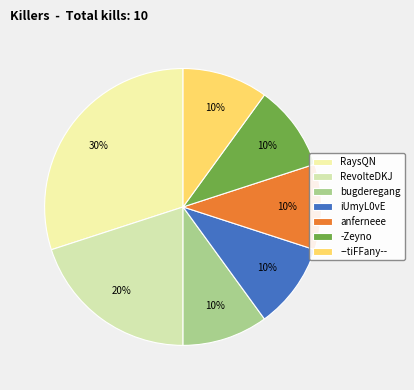

Does any single category account for the majority?

No